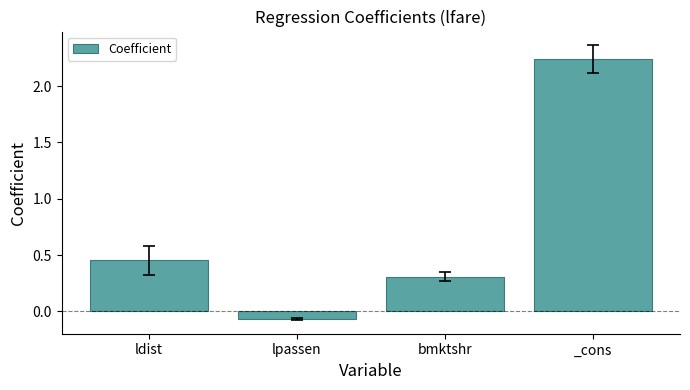

List the labels in order of value, largest first.

_cons, ldist, bmktshr, lpassen